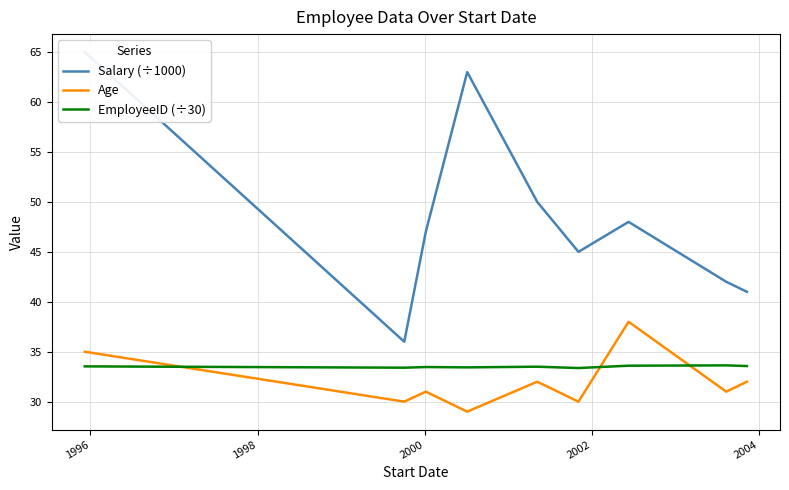

What is the lowest value of the EmployeeID (÷30) series?

33.4